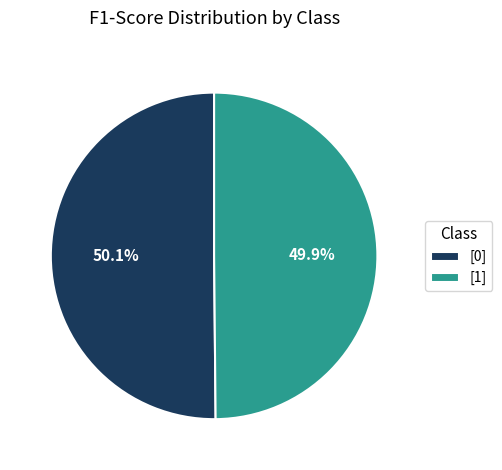

Does any single category account for the majority?

Yes